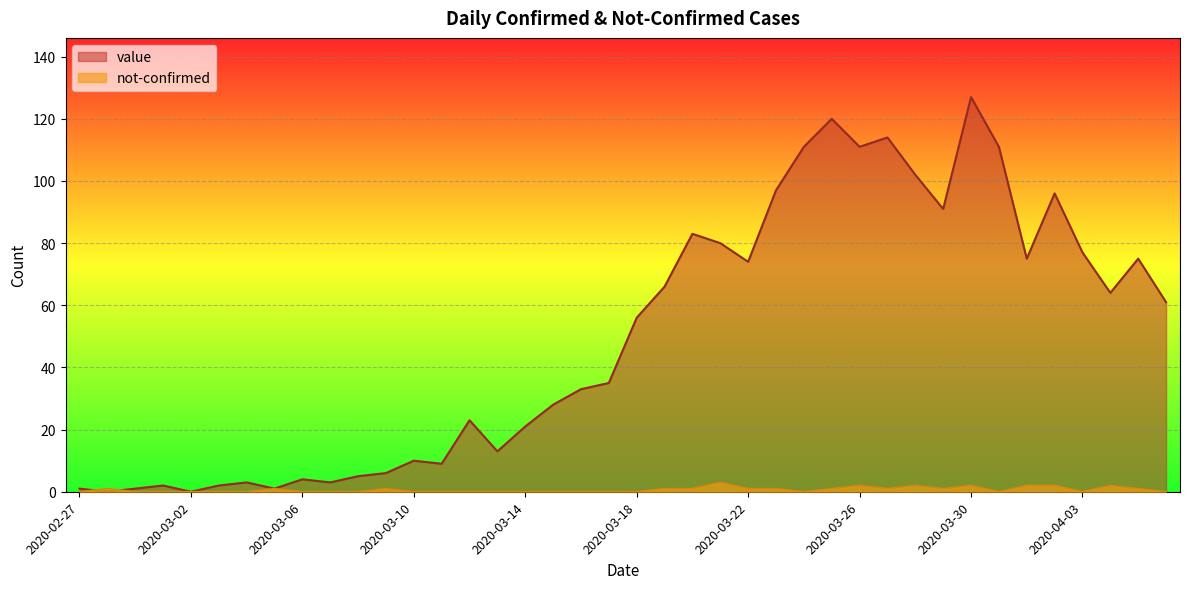

Rank the series by their maximum value, from lowest to highest.

not-confirmed, value